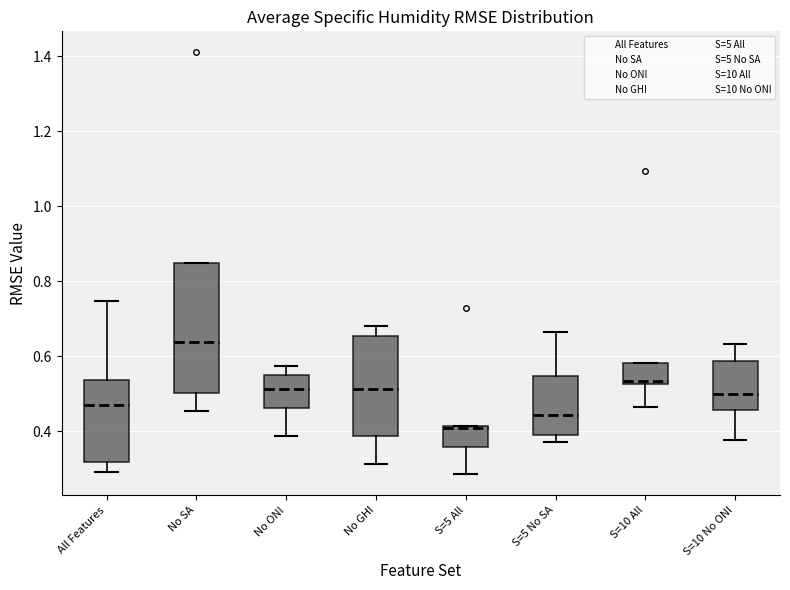

Comparing the boxes themselves (not the whiskers), which one is the tallest?

No SA